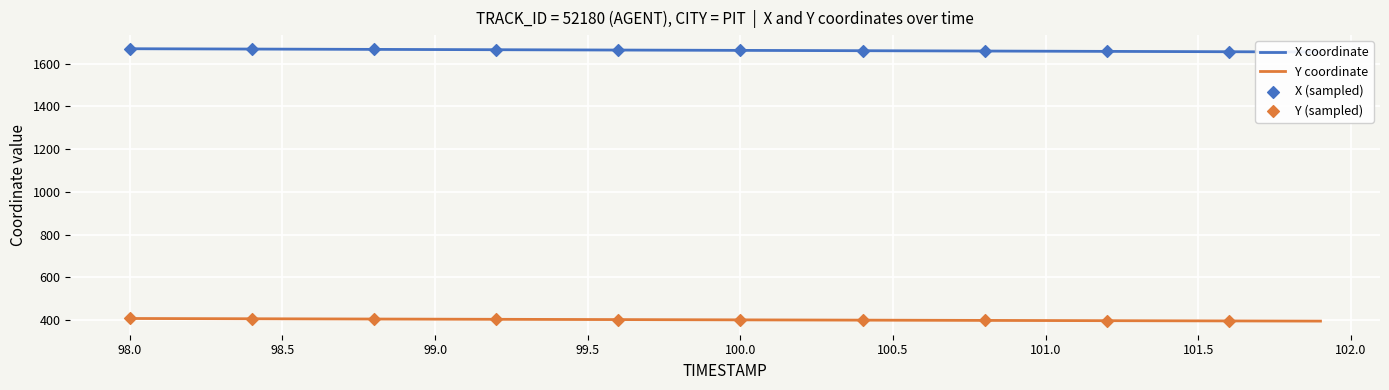

Which series has the largest Y range (max minus min)?

X